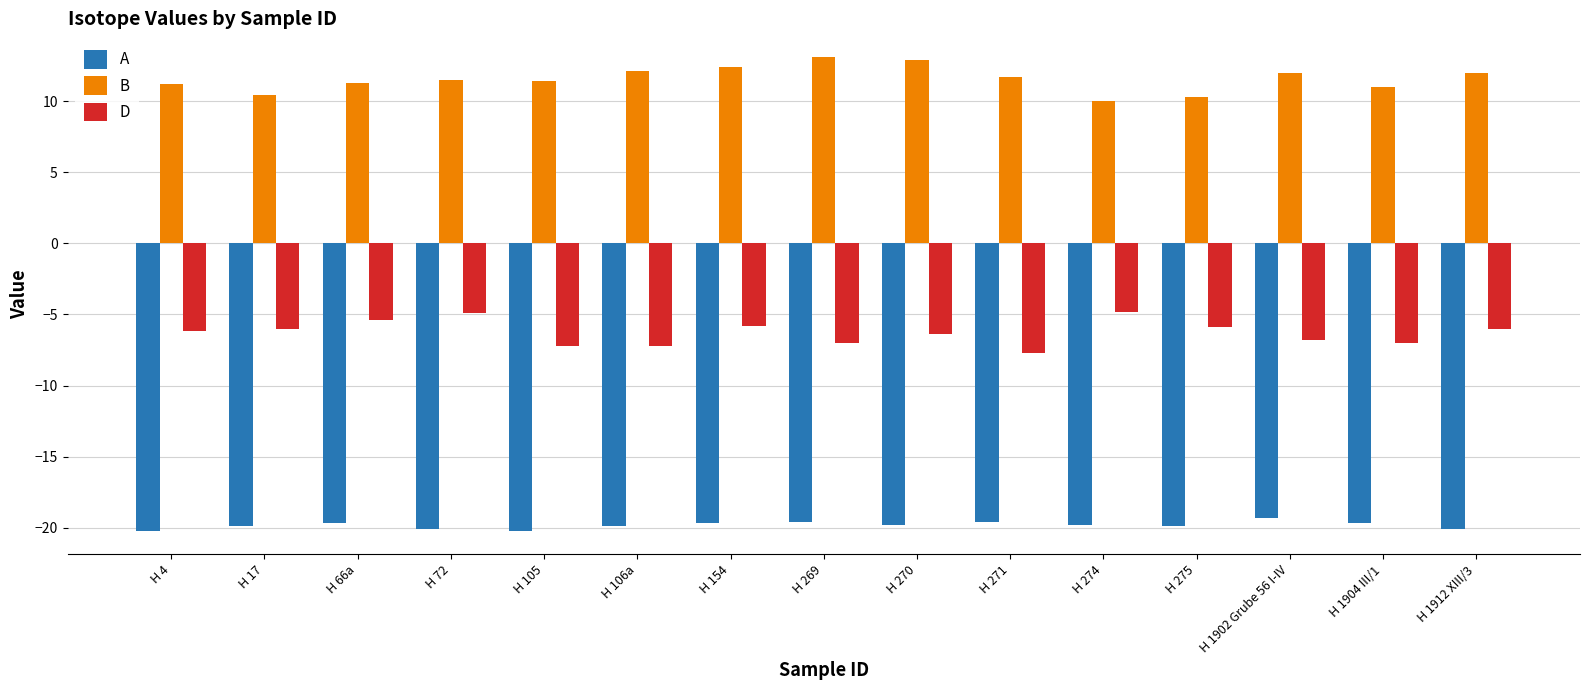

What position from the right is H 274?

5